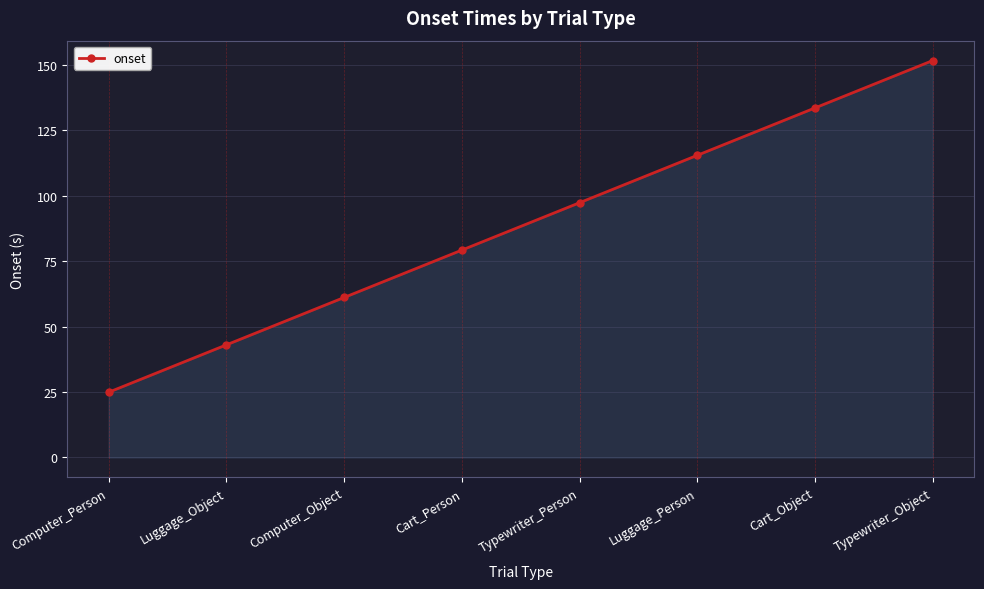

What is the value of the 3rd point from the left?

61.1